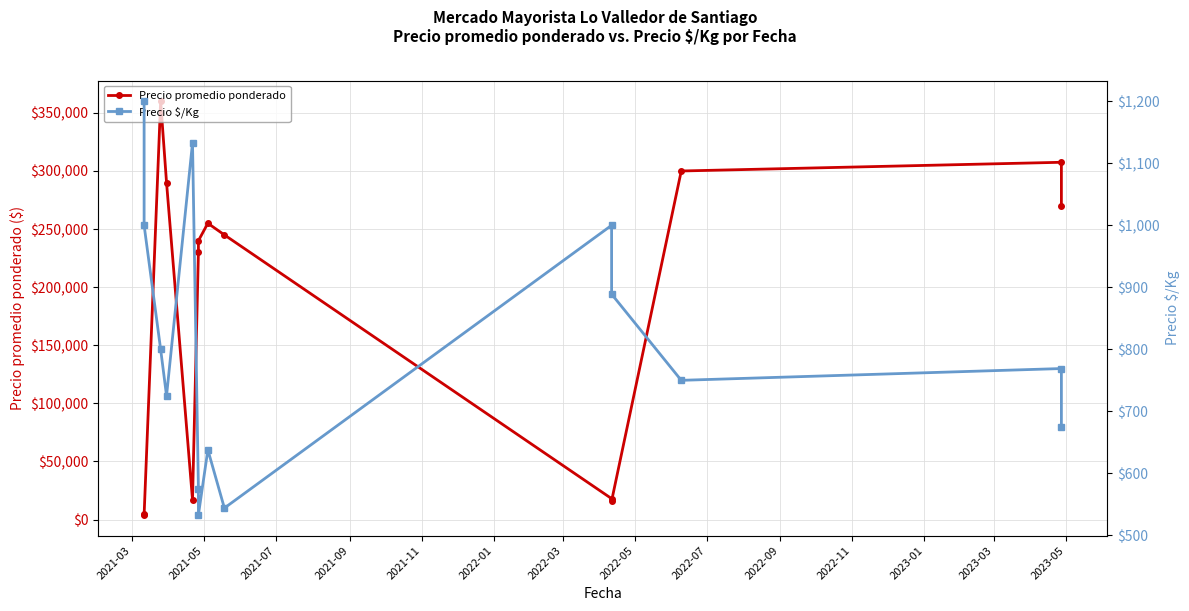

What is the value of the Precio $/Kg point at the 2nd from the left?

1000